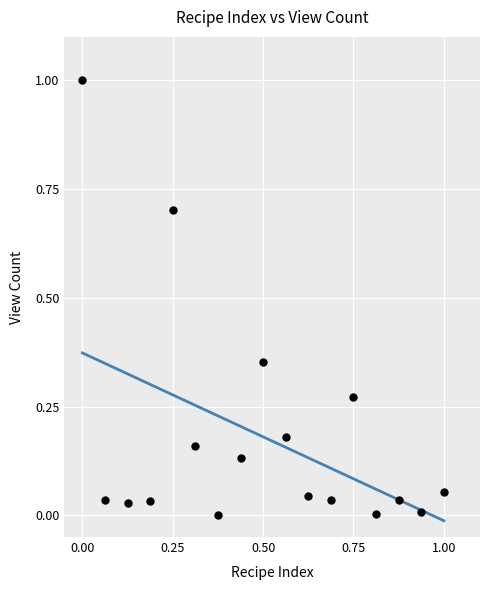

What is the range of X values (max minus min)?

1.0